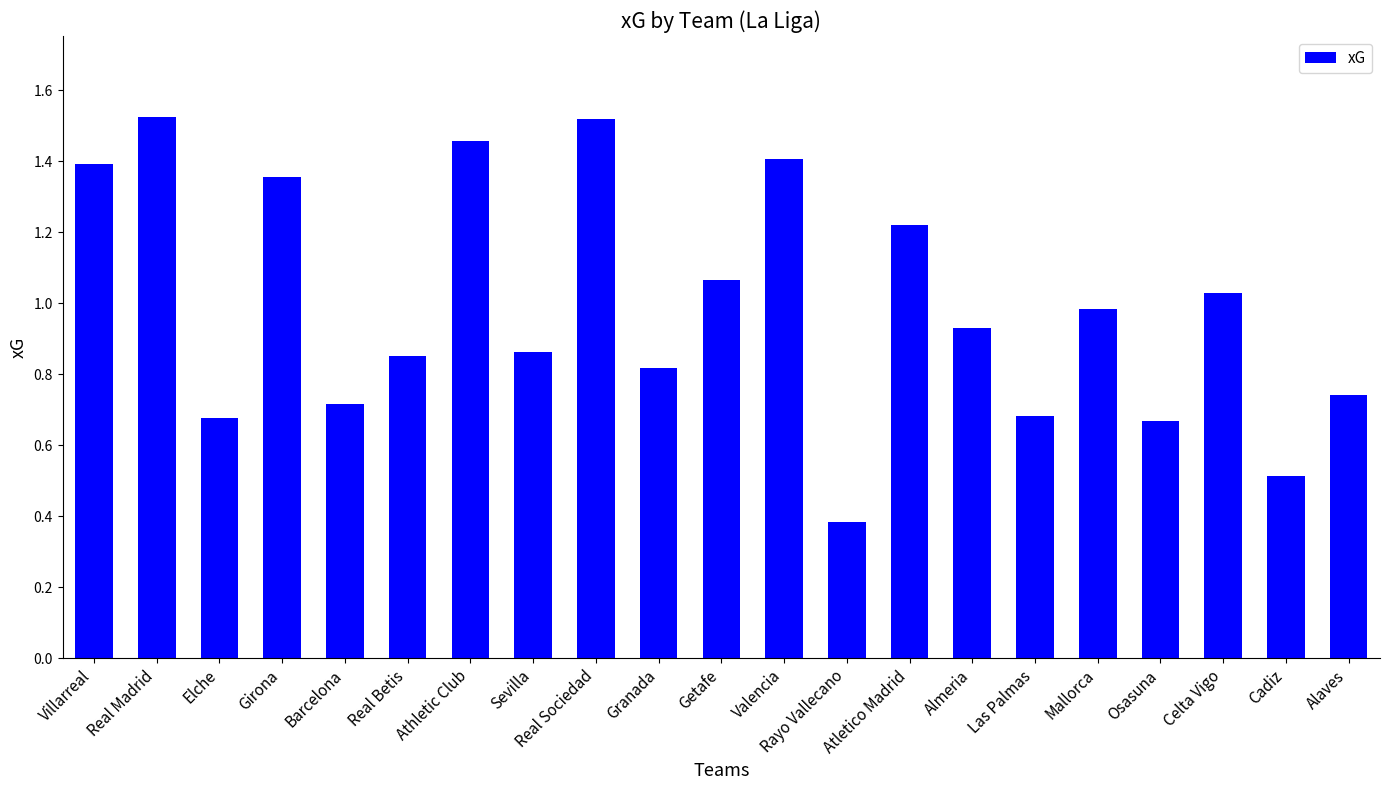

The value at Real Madrid is 2.5. True or false?

False